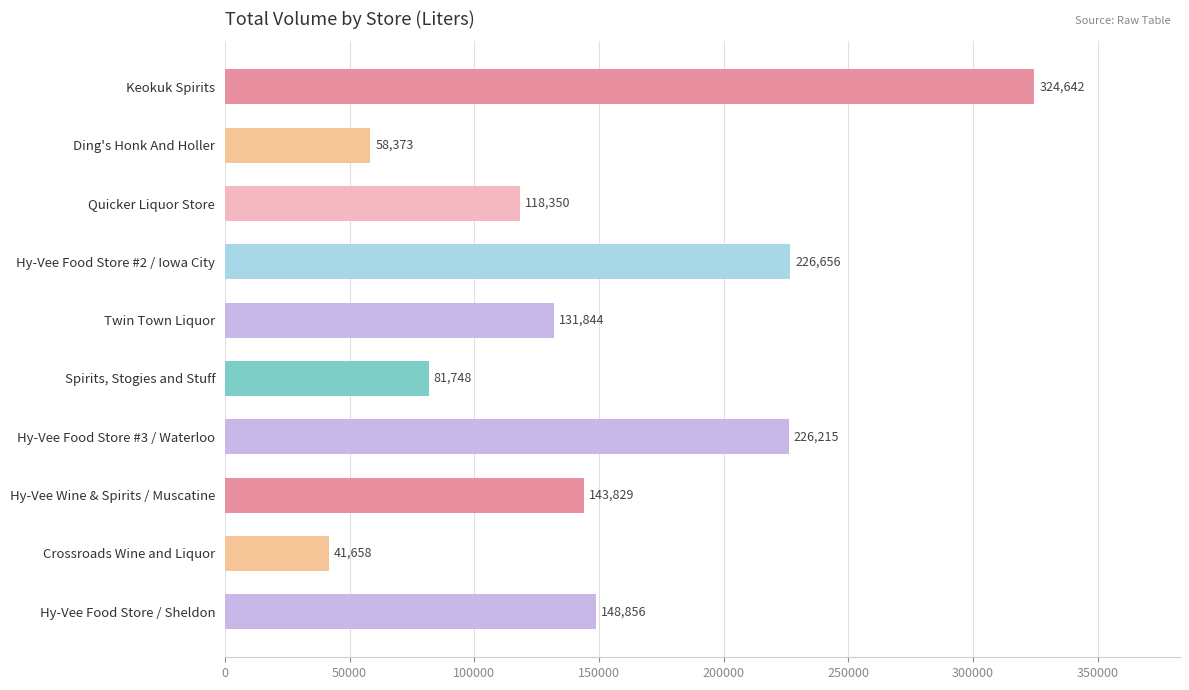

How many values exceed 143828?

5